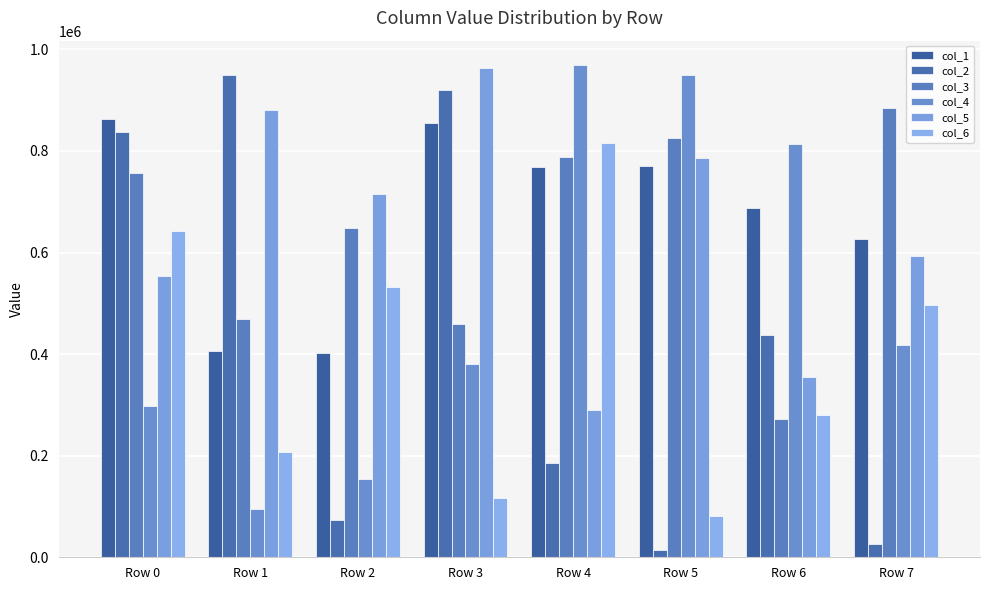

Which category has the highest value in the col_4 series?

Row 4